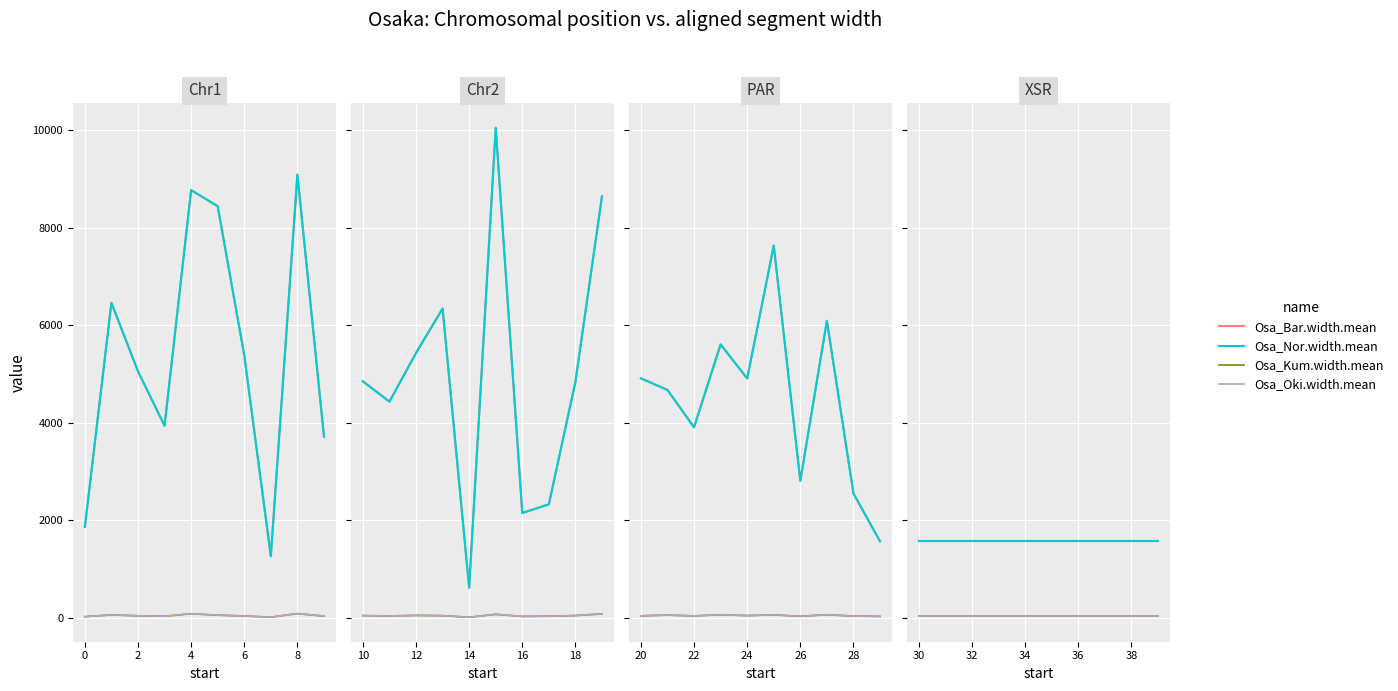

What is the minimum value for Osa_Bar.width.mean?

1568